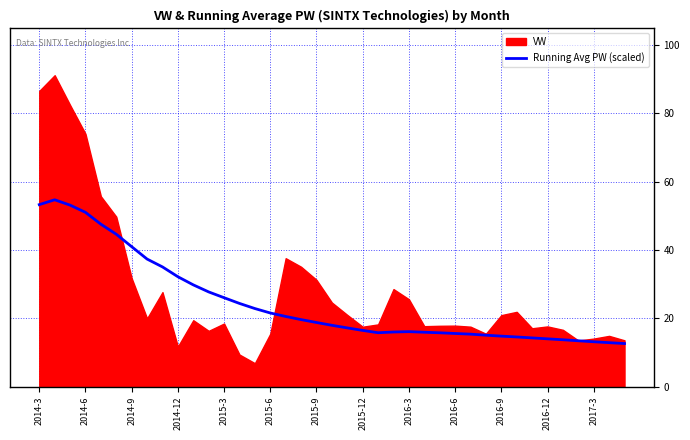

Is it true that Running Avg PW (scaled) equals 23.7 at 2014-3?

False